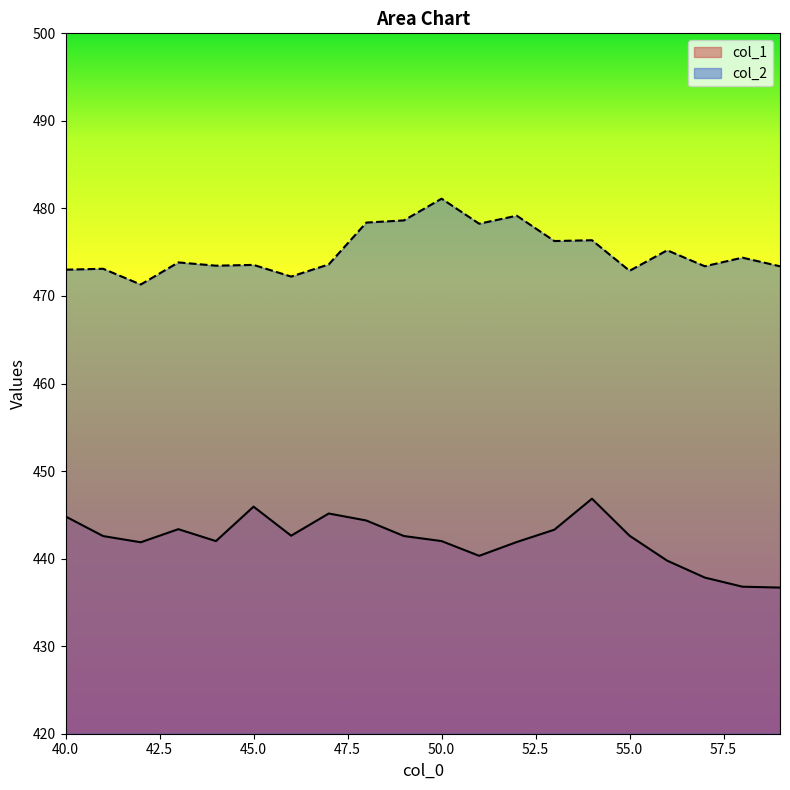

Reading right to left, what are all the values shown in this chart?

col_1: 59=436.7	58=436.8	57=437.8	56=439.8	55=442.6	54=446.8	53=443.3	52=441.9	51=440.3	50=442.0	49=442.6	48=444.4	47=445.2	46=442.6	45=445.9	44=442.0	43=443.4	42=441.9	41=442.6	40=444.8
col_2: 59=473.4	58=474.4	57=473.4	56=475.2	55=472.9	54=476.4	53=476.3	52=479.2	51=478.3	50=481.1	49=478.6	48=478.4	47=473.6	46=472.2	45=473.6	44=473.5	43=473.8	42=471.3	41=473.1	40=473.0